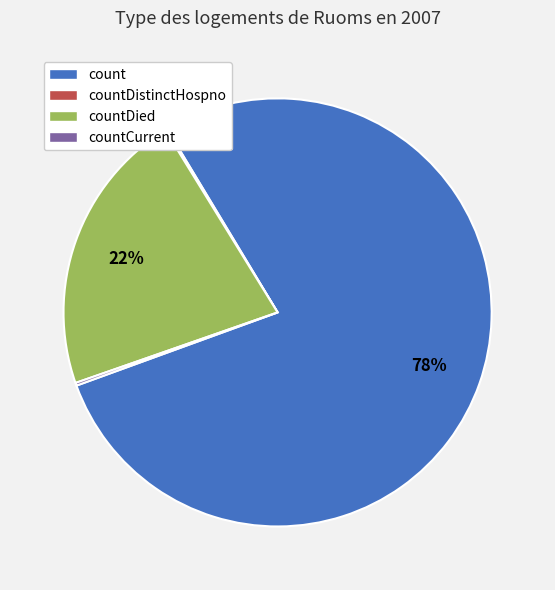

Which slice is the largest?

count